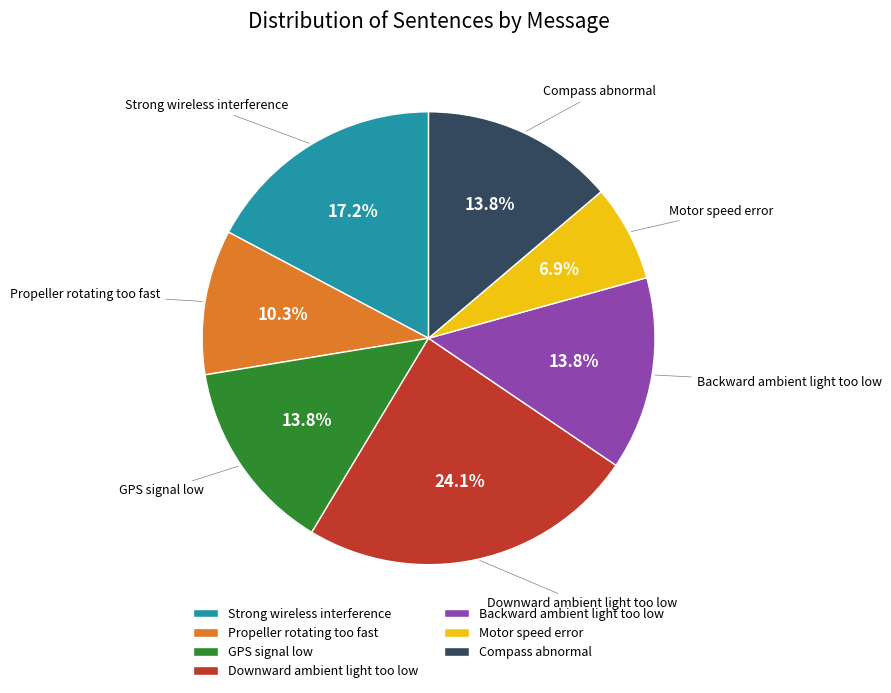

Is there a majority slice in this chart?

No